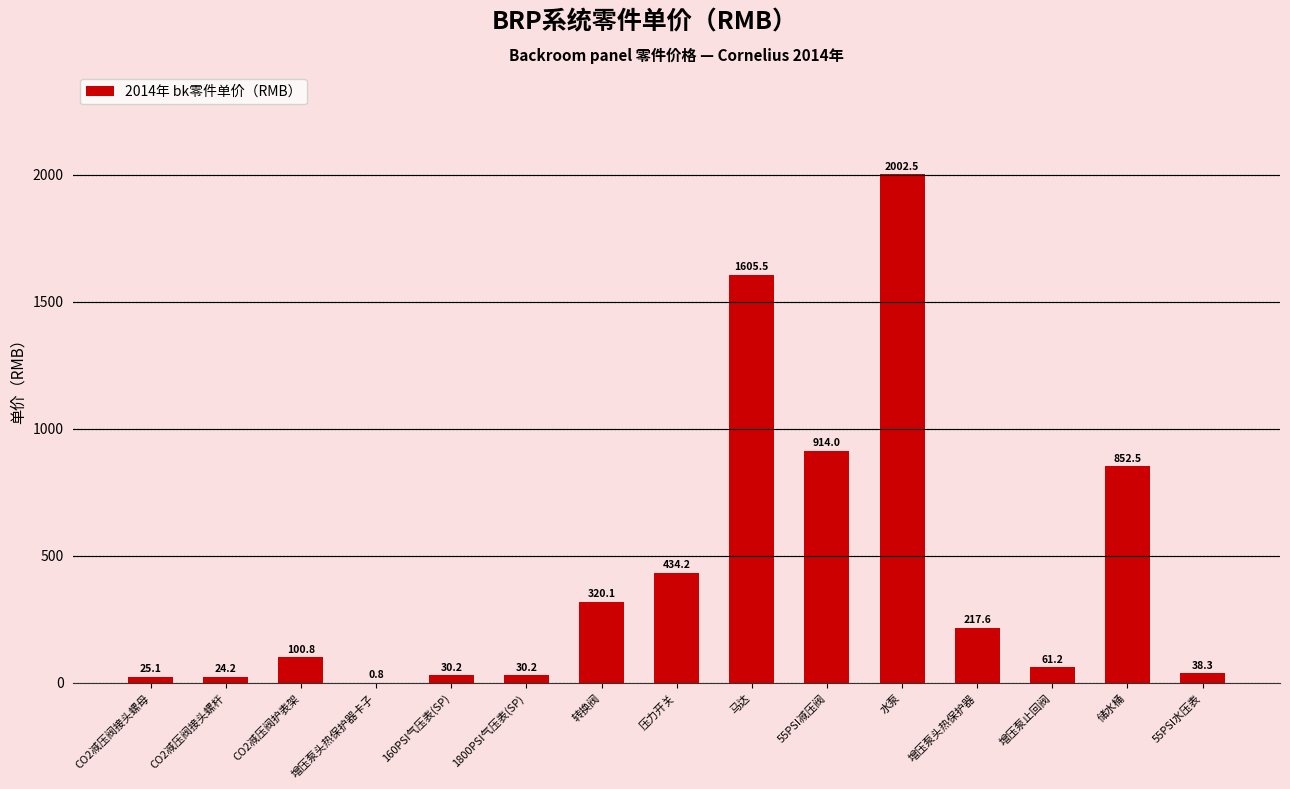

At which label is the value closest to 1001?

55PSI减压阀